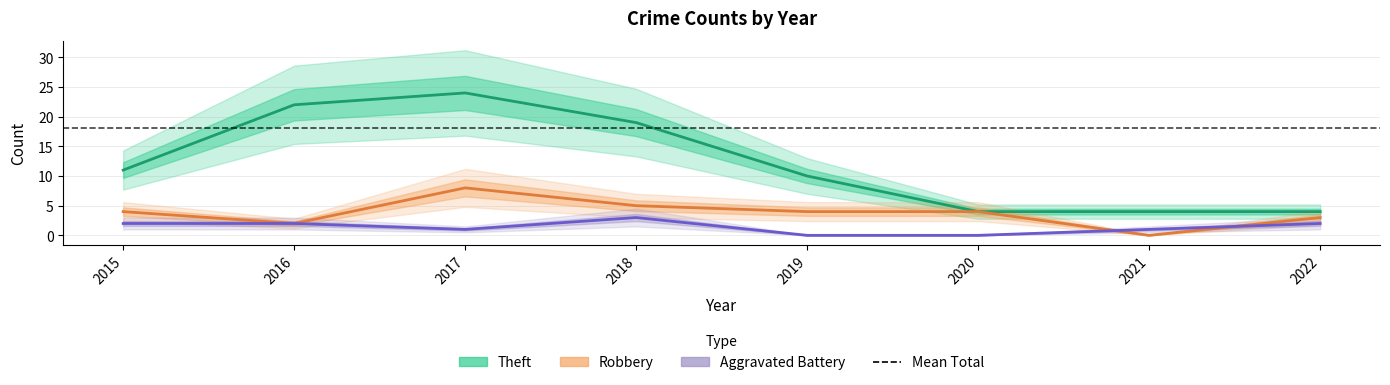

How many lines are shown in the chart?

3